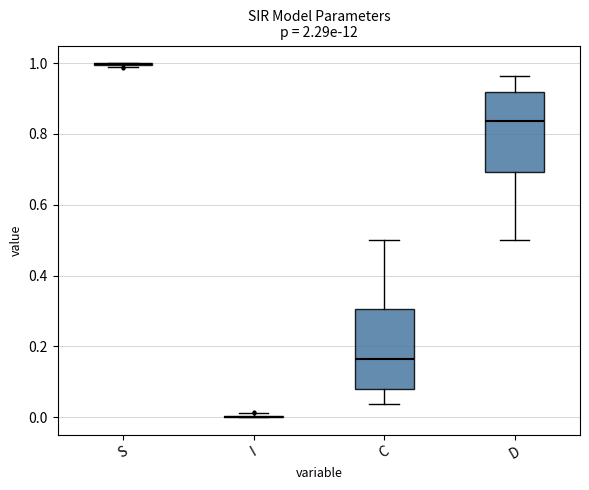

Reading left to right, transcribe this box plot: for each box, give where its median line is, the range the box spans, and where its two whiskers end, as read against the y-axis. The values are not printed on the chart, so give them approximately, as read against the axis.

S: box collapsed to a line at 1.00, whiskers 0.98 to 1.00
I: box collapsed to a line at 0.00, whiskers 0.00 to 0.02
C: median 0.16, box 0.08 to 0.30, whiskers 0.04 to 0.50
D: median 0.84, box 0.70 to 0.92, whiskers 0.50 to 0.96